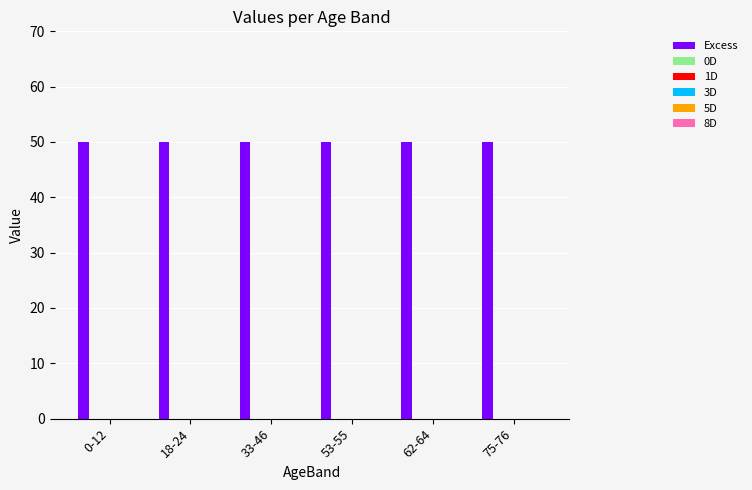

Which series changed the most between 0-12 and 75-76?

Excess